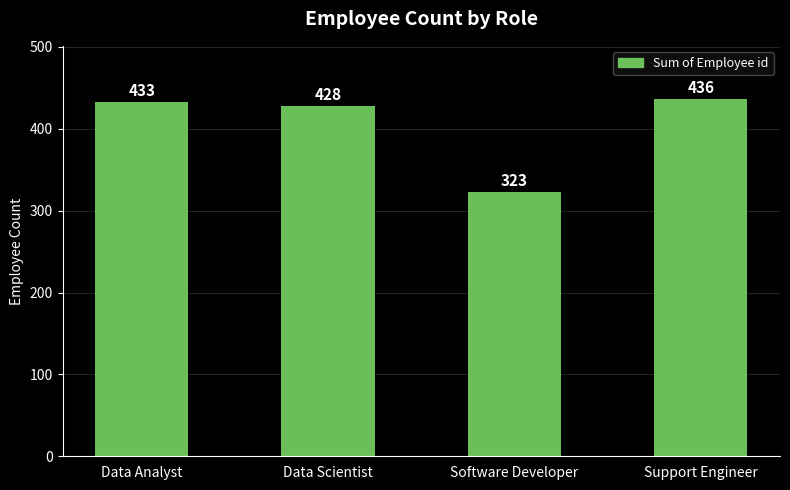

What is the label of the 1st bar from the right?

Support Engineer